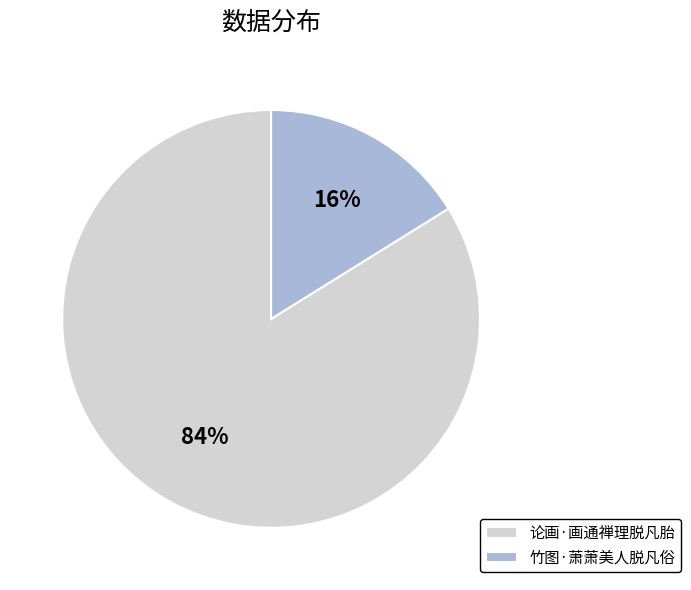

Which category accounts for the majority?

论画·画通禅理脱凡胎